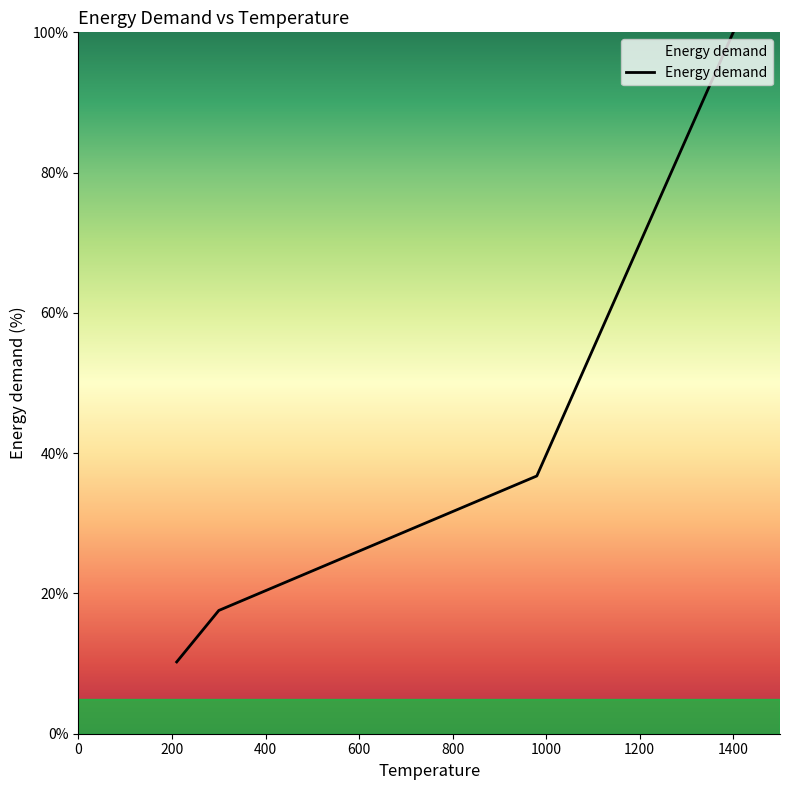

What is the minimum value shown in the chart?

10.2